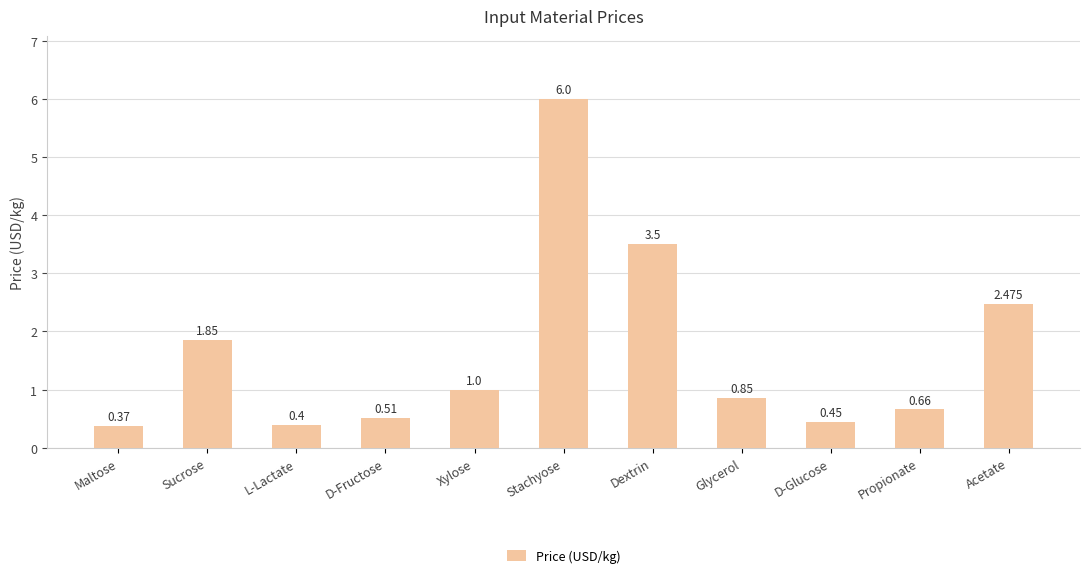

Which category has the highest value across all series?

Stachyose